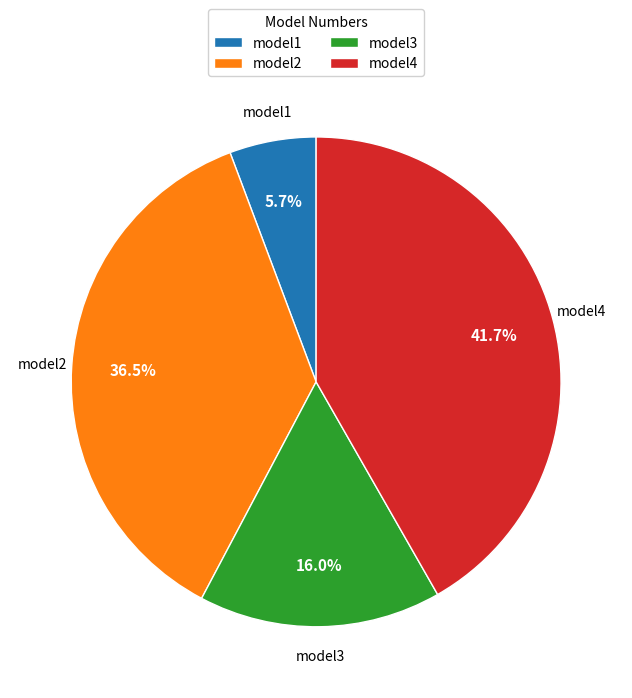

True or false: model4 accounts for 56% of the total.

False